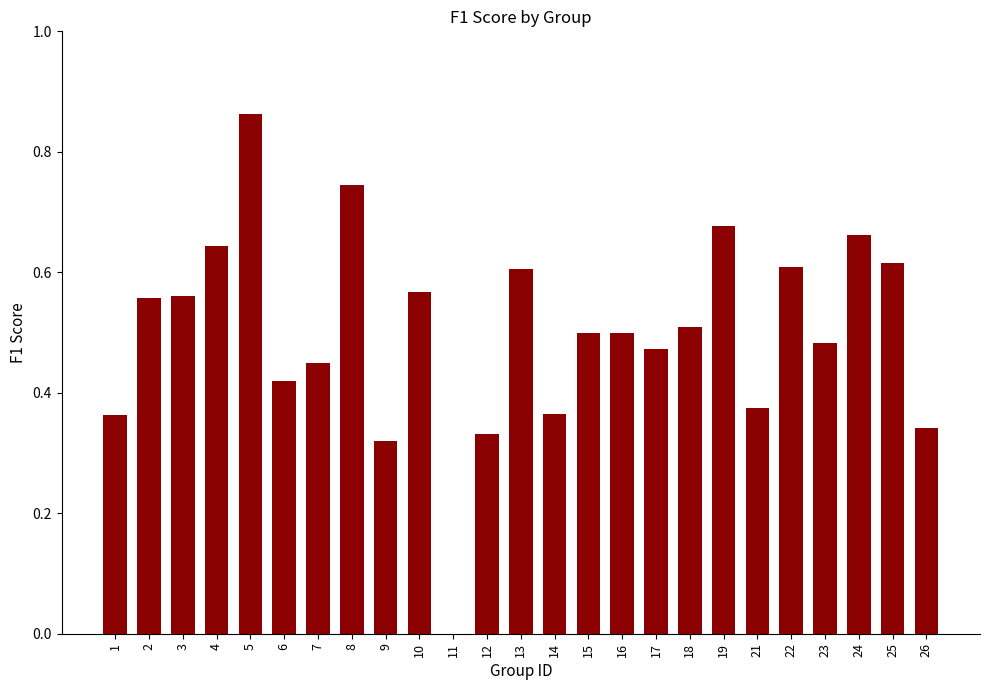

What is the difference between the values at 19 and 5?

0.2